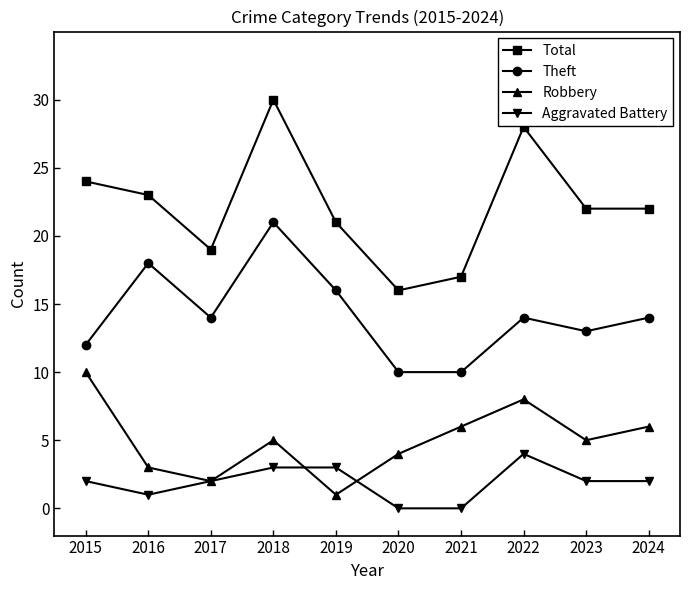

Does the chart display data point markers on the line(s)?

Yes